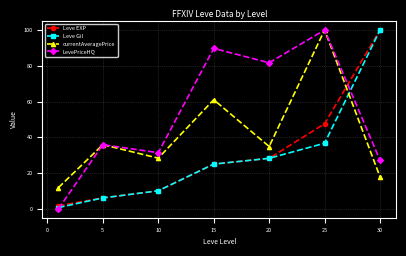

What is the value of the currentAveragePrice point at the 6th from the left?

100.0